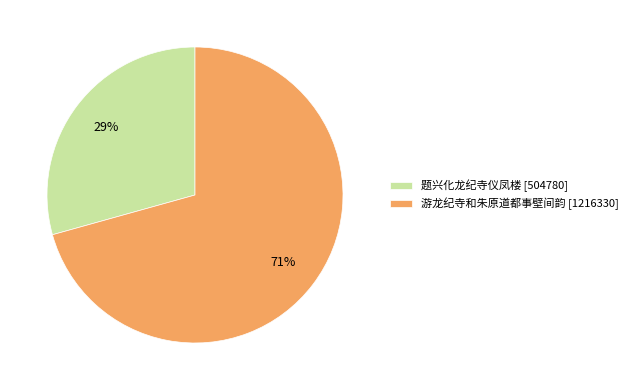

To the nearest percent, what is the combined percentage of 游龙纪寺和朱原道都事壁间韵 [1216330] and 题兴化龙纪寺仪凤楼 [504780]?

100%